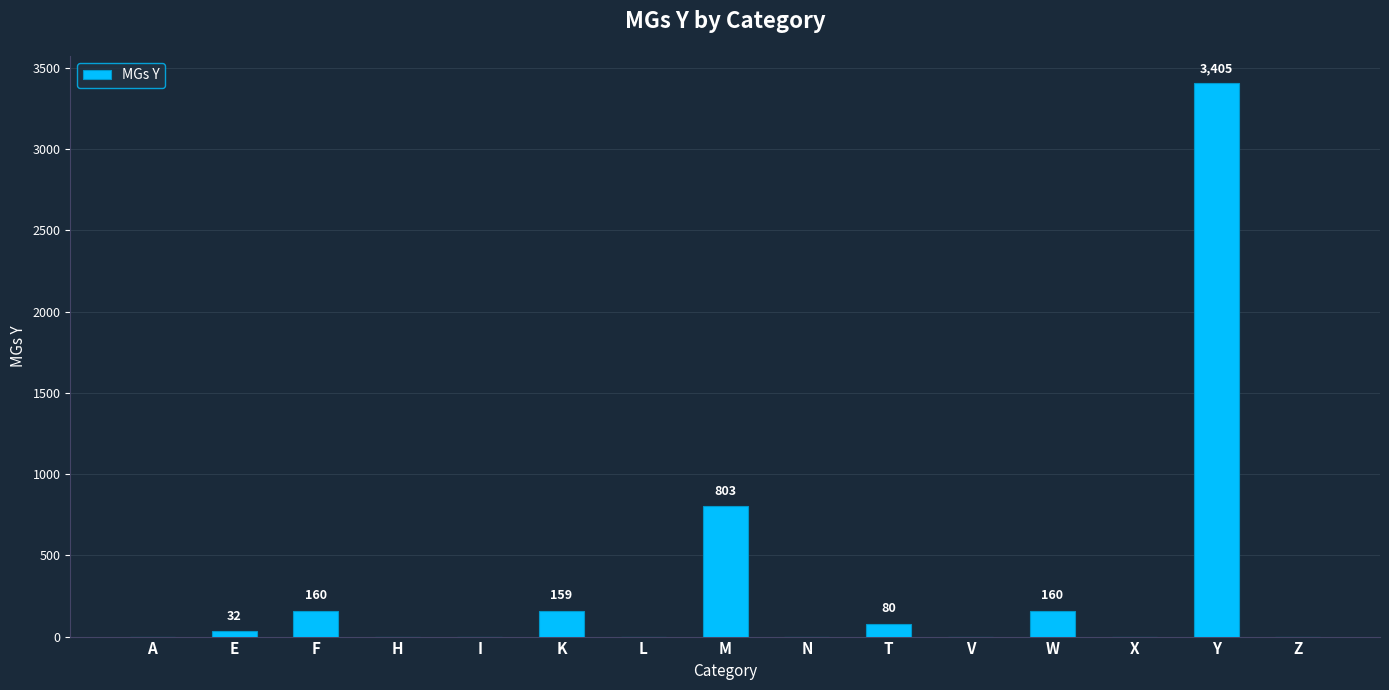

True or false: the data shows 80 at T.

True